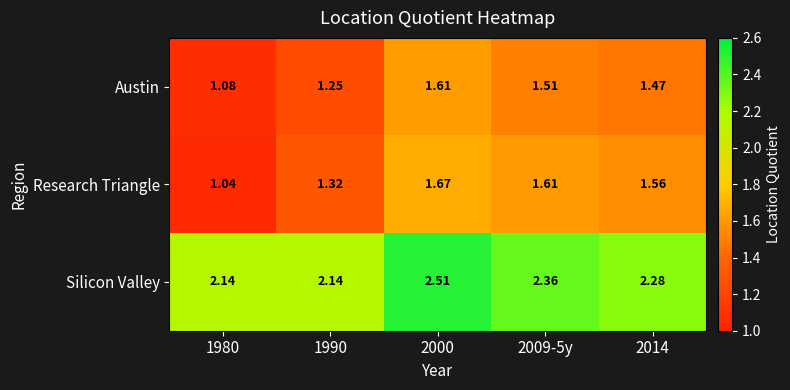

Is the value of Silicon Valley at 2009-5y greater than the value of Austin at 2014?

Yes